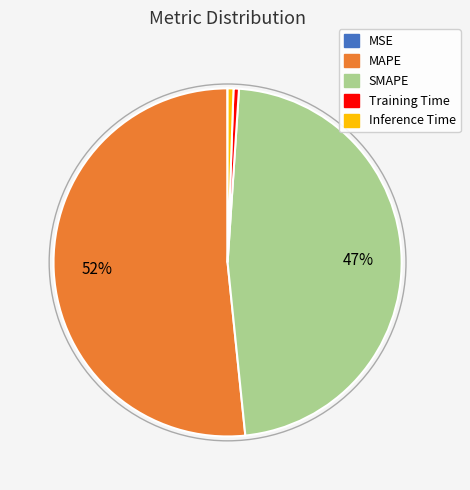

Combined, do SMAPE and MAPE account for over 50%?

Yes